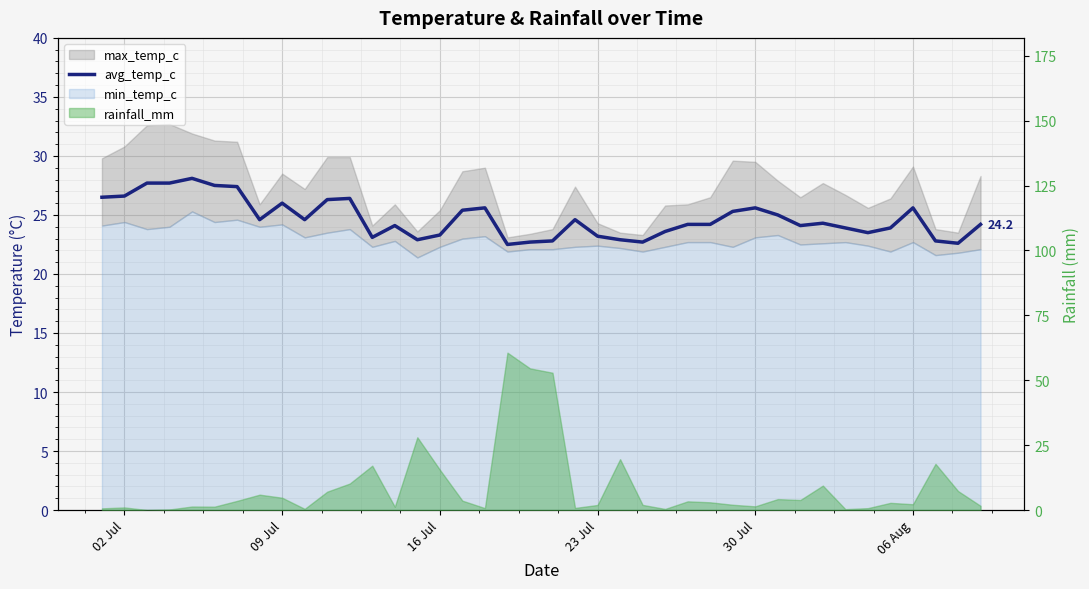

Count the number of values greater than 24.

25